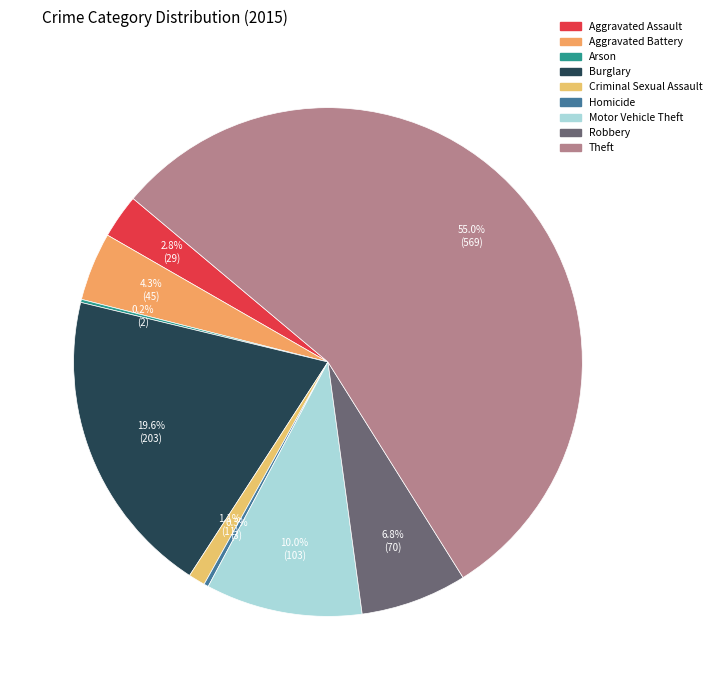

Is it true that Robbery is 1% of the pie?

False